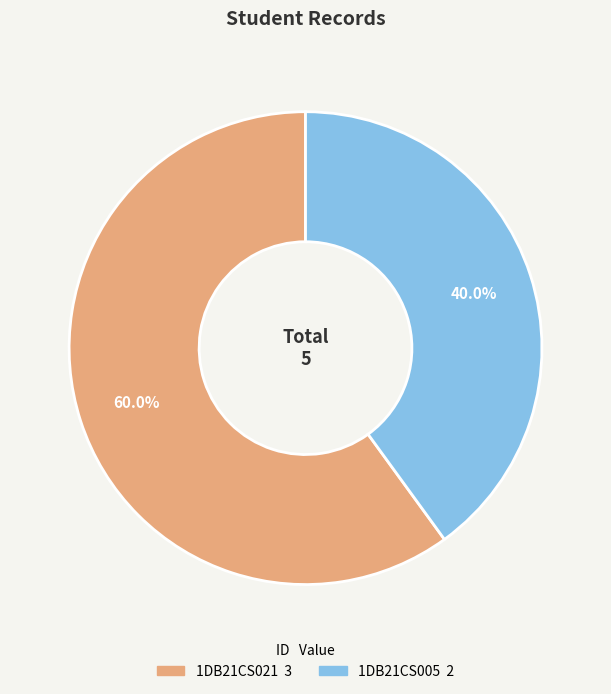

How many segments does this pie chart have?

2